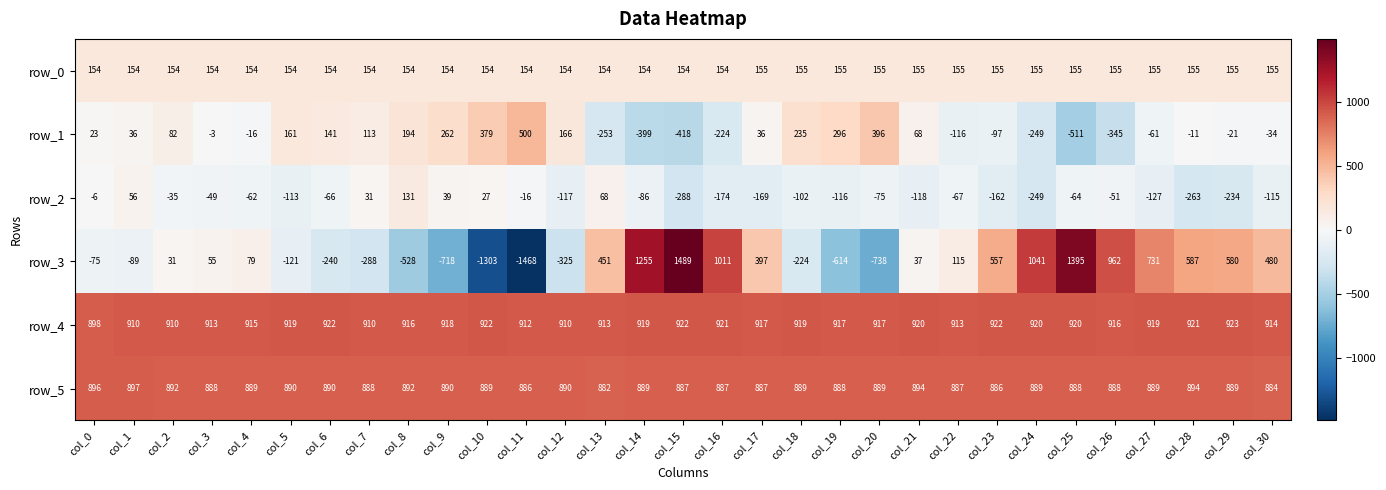

Which series has the largest total across all categories?

row_4